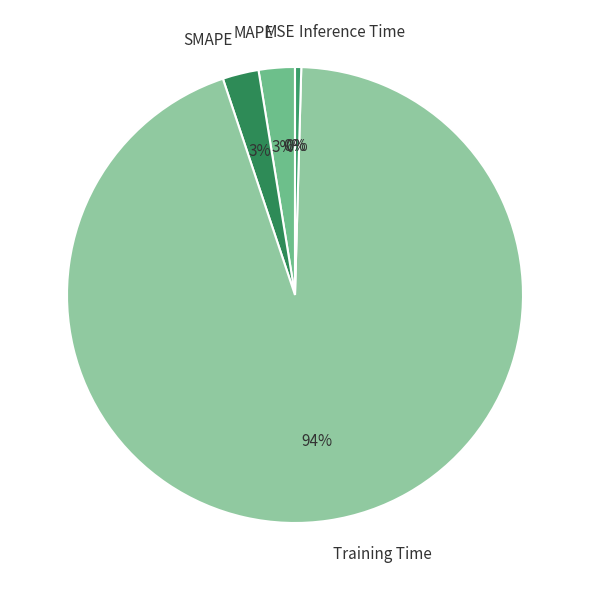

Do MAPE and Training Time together represent more than half of the pie?

Yes